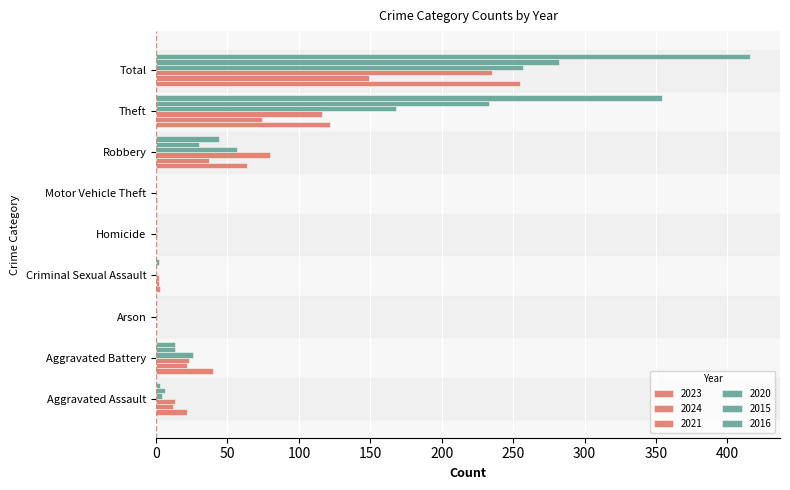

Which has a higher value, Robbery or Theft?

Theft